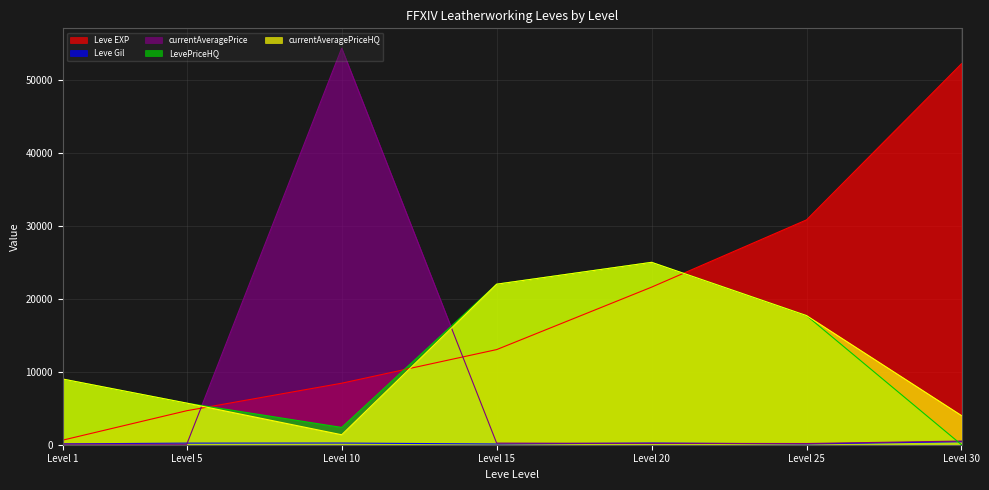

What are all the series names shown in the legend?

Leve EXP, Leve Gil, currentAveragePrice, LevePriceHQ, currentAveragePriceHQ